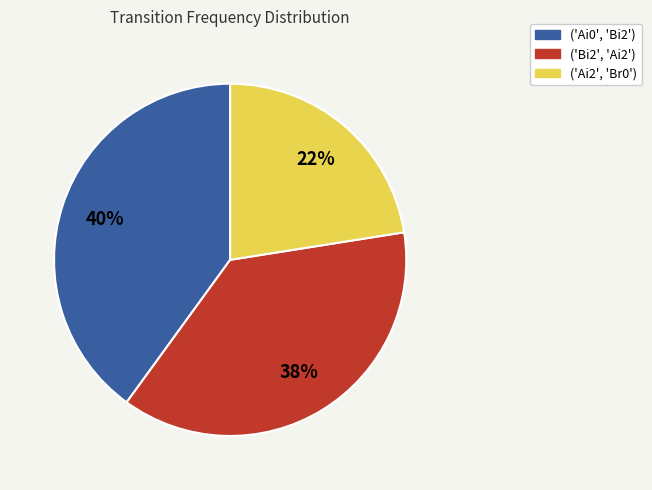

To the nearest percent, what is the average slice percentage?

33%